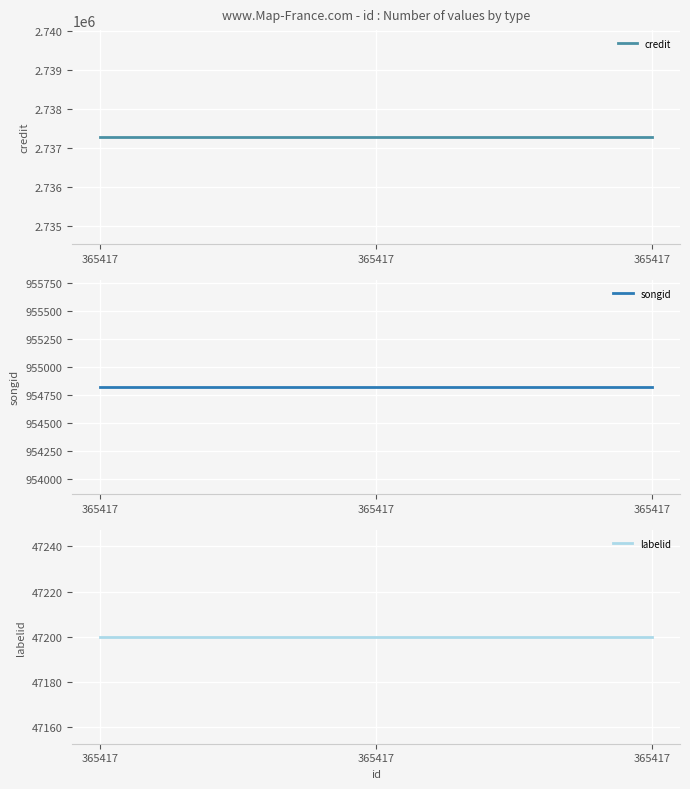

What is the smallest value displayed?

47200